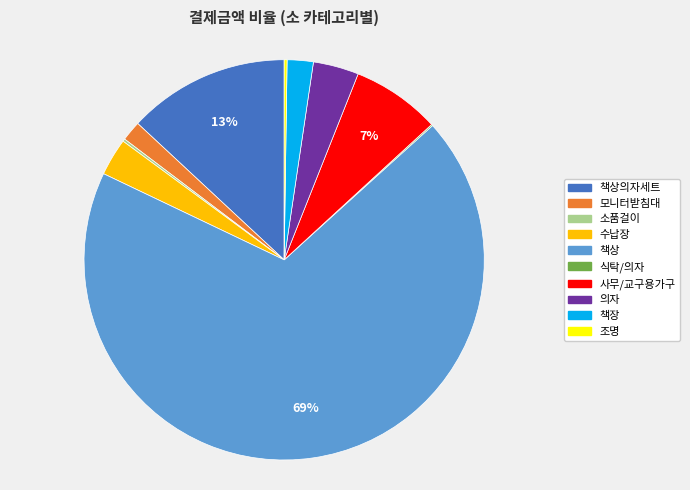

Is there a majority slice in this chart?

Yes